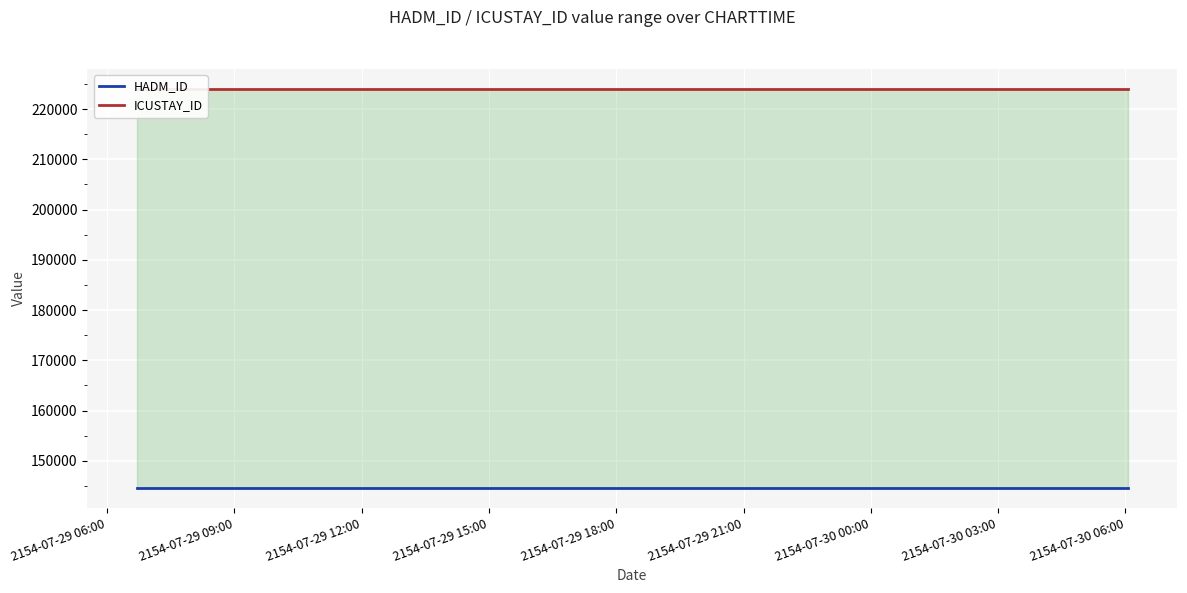

Is the value of ICUSTAY_ID at 2154-07-29 06:00 greater than the value of HADM_ID at 2154-07-29 09:00?

Yes